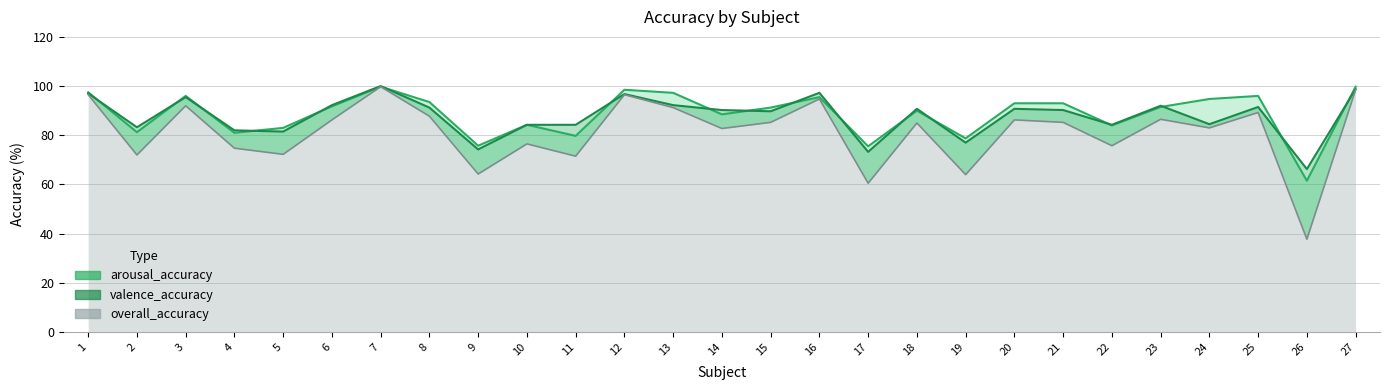

How many values in the arousal_accuracy series are below 91?

12